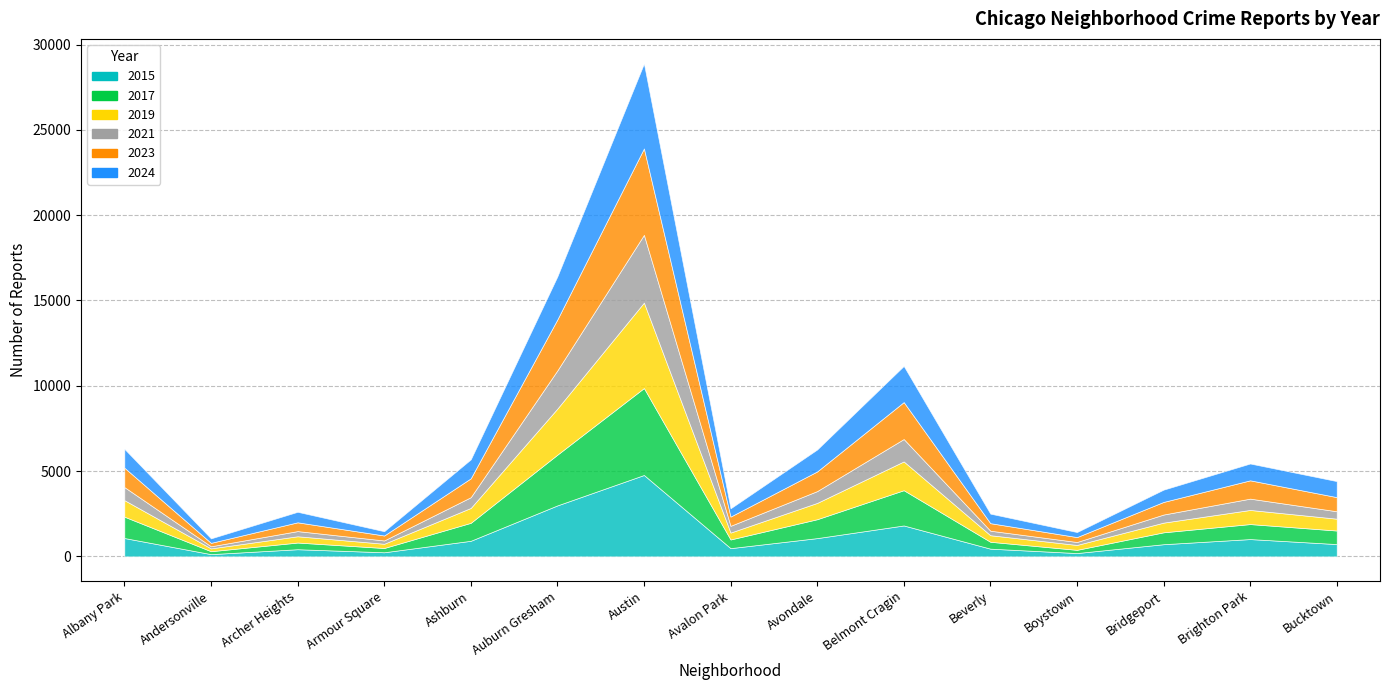

True or false: 2023 and 2019 cross at least once.

False